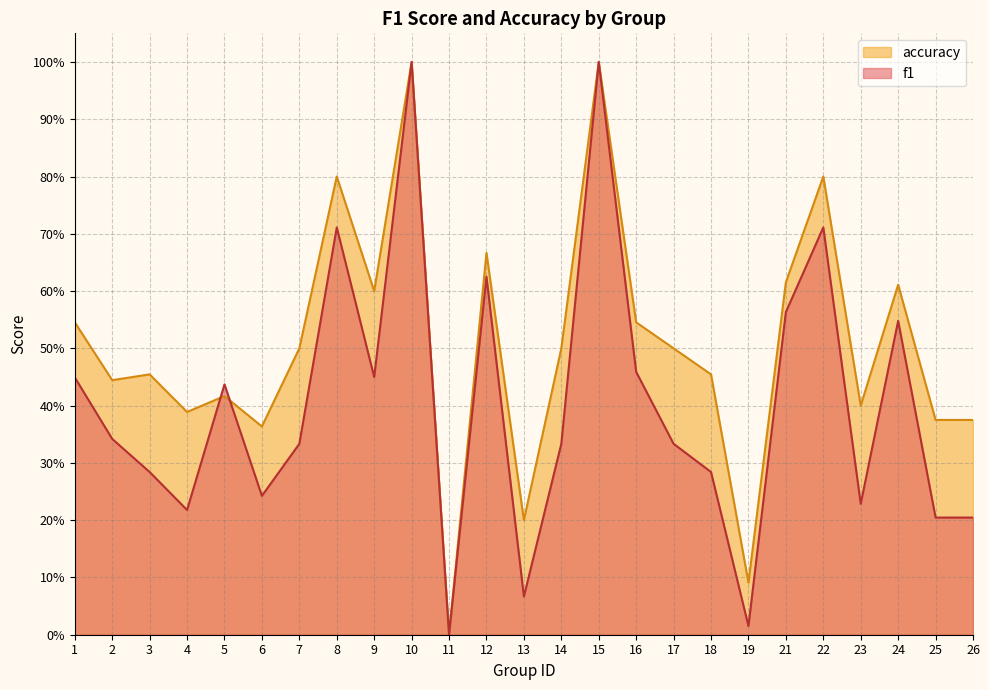

Which label corresponds to the smallest value in the chart?

11